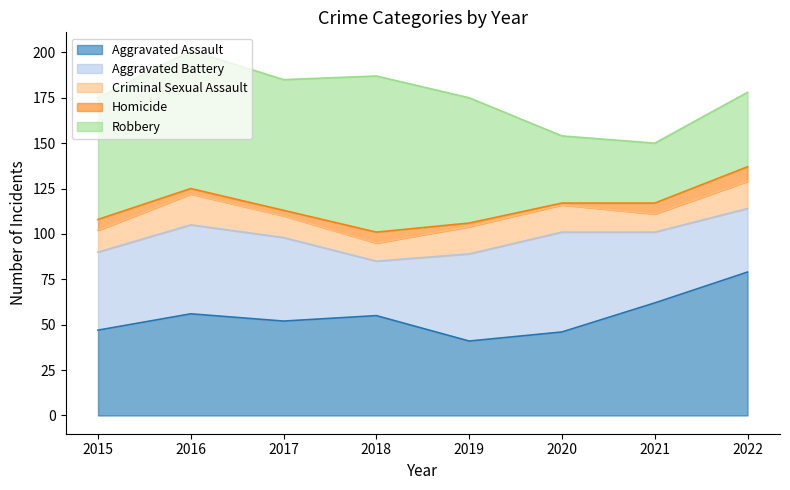

Which series ends up on top after the final intersection of Robbery and Aggravated Assault?

Aggravated Assault